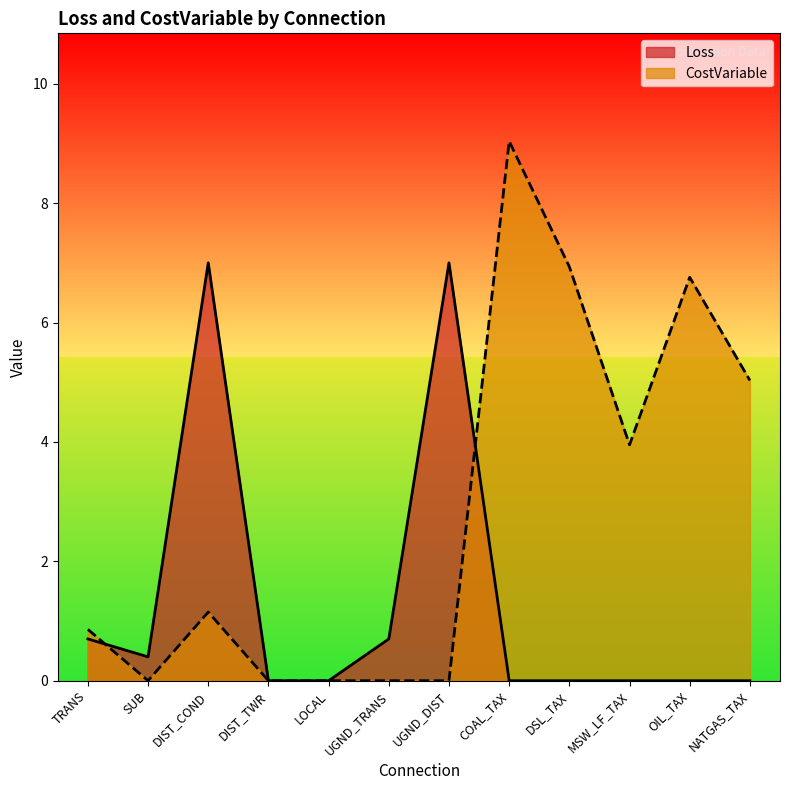

How many lines are shown in the chart?

2